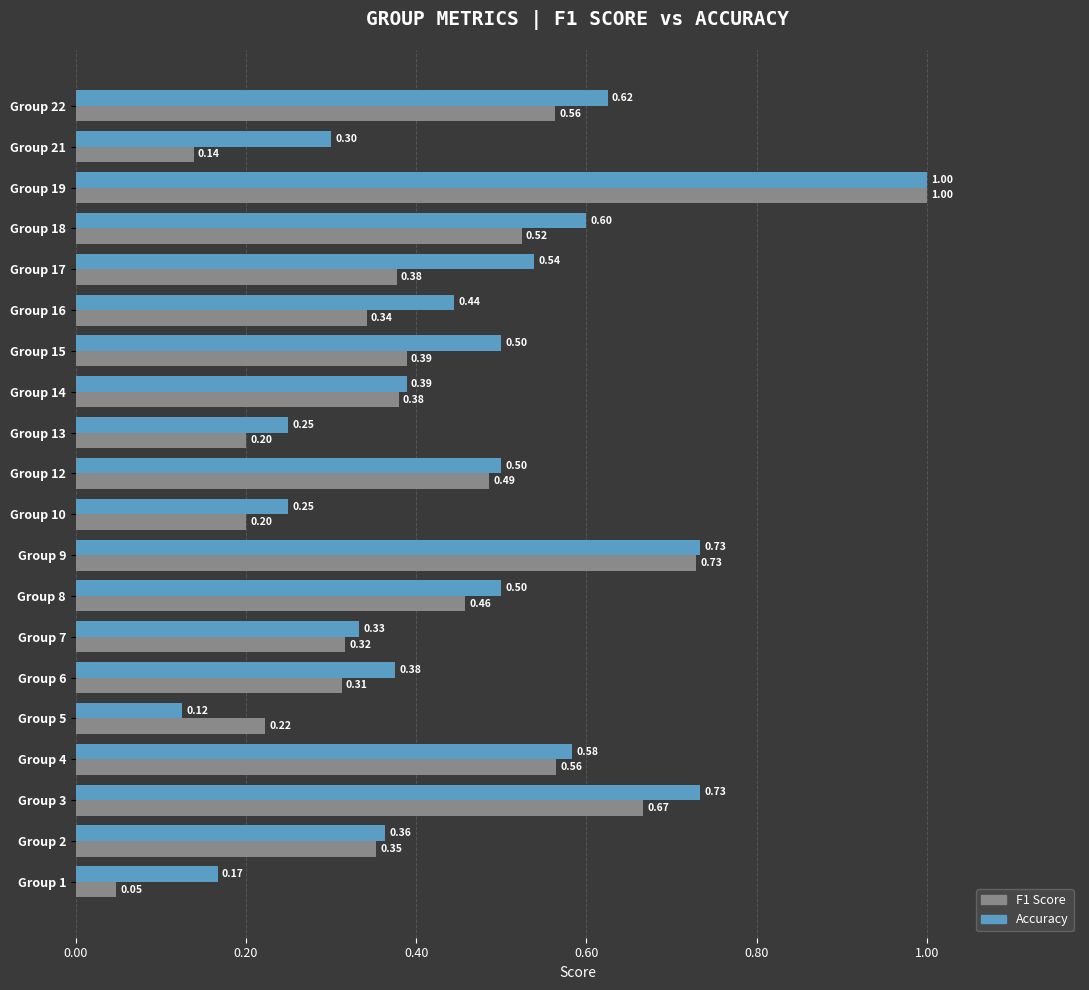

What is the difference between the maximum and minimum values in the Accuracy series?

0.9